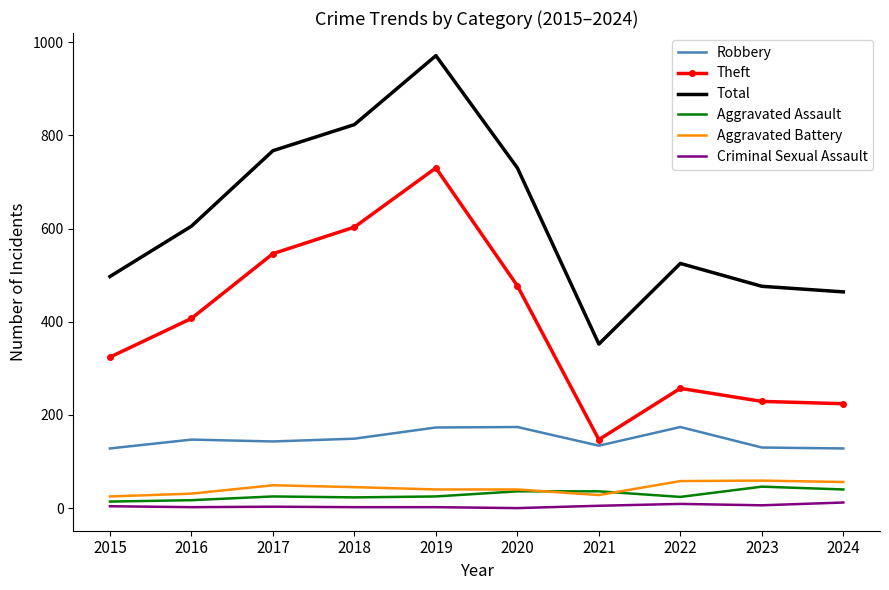

The Aggravated Battery series shows 56 at 2024. True or false?

True